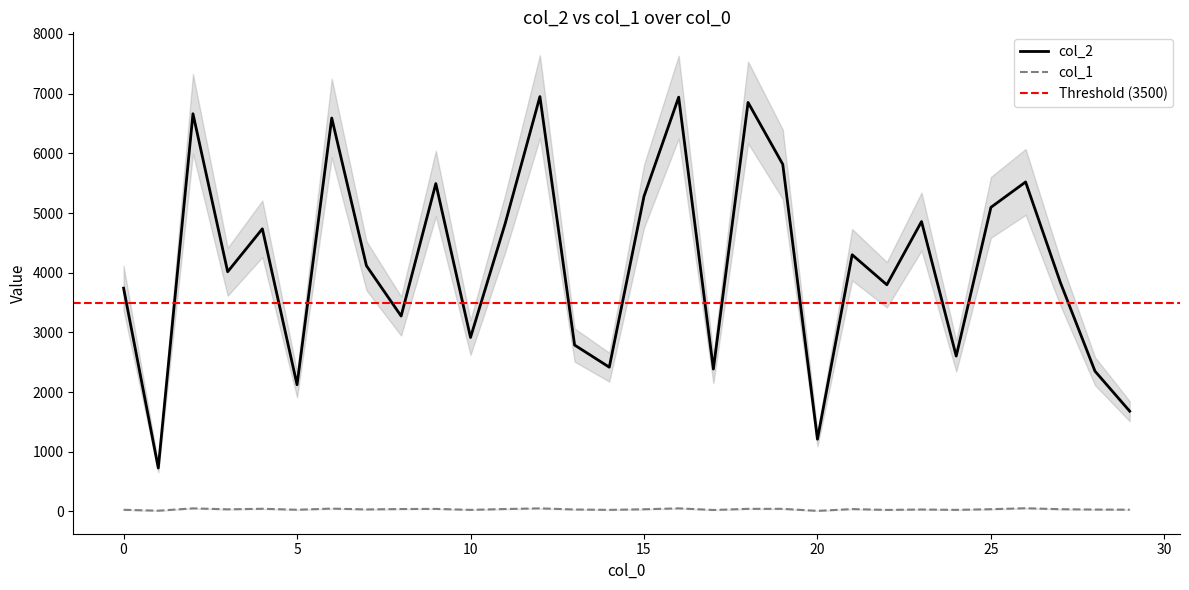

What is the average value of the col_1 series?

36